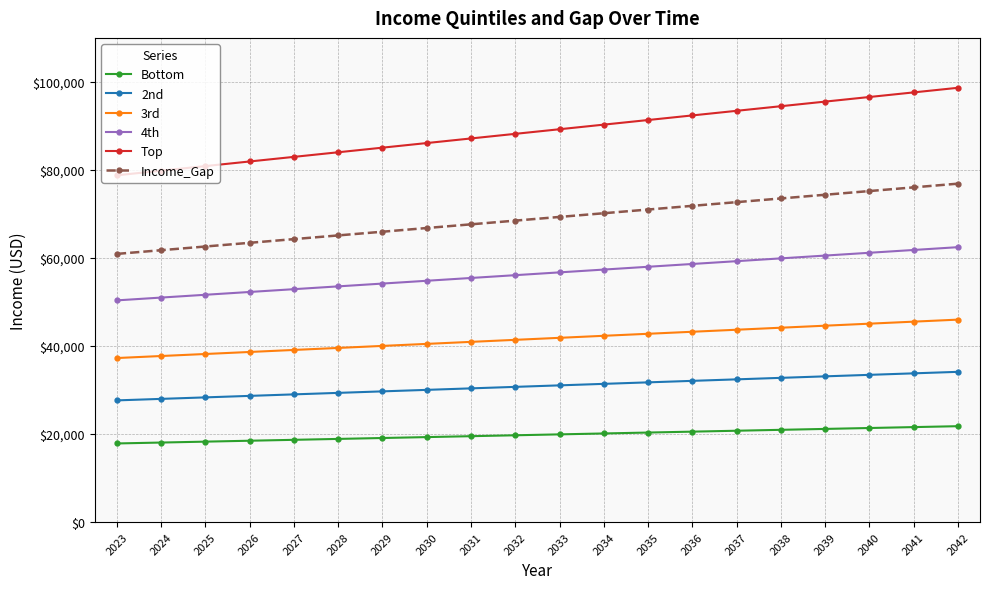

True or false: Income_Gap and Bottom cross at least once.

False